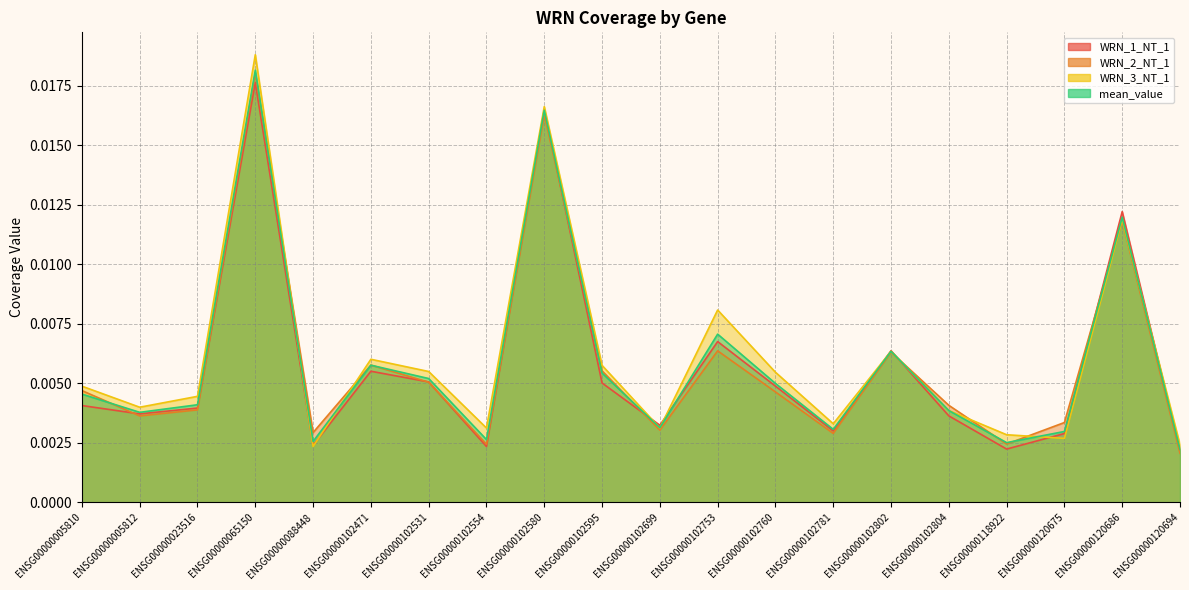

At which category does the chart reach its peak across all series?

ENSG00000065150